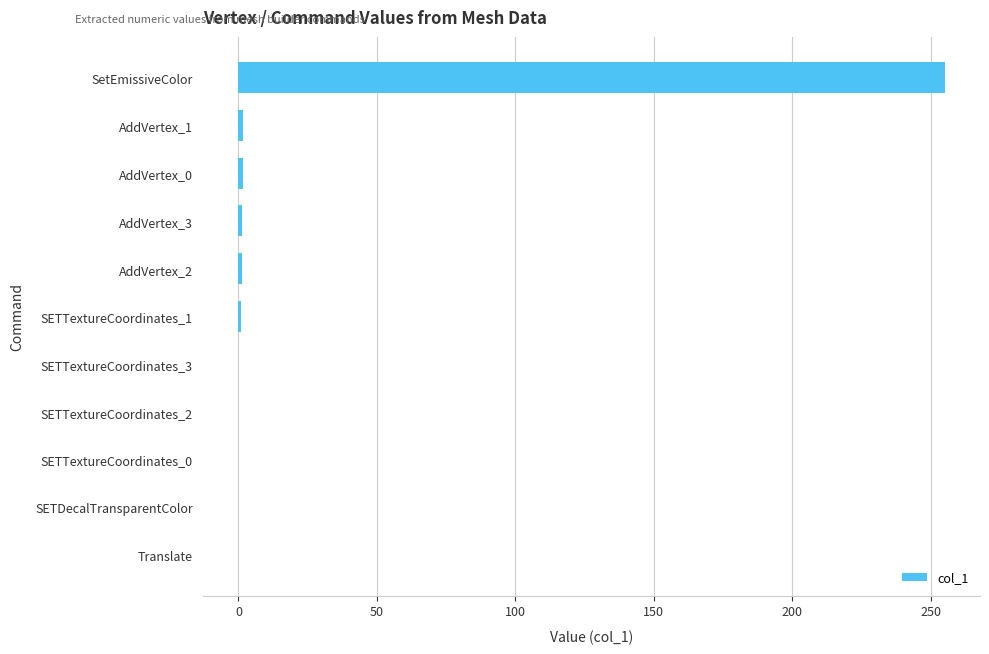

The value at SetEmissiveColor is 347.9. True or false?

False